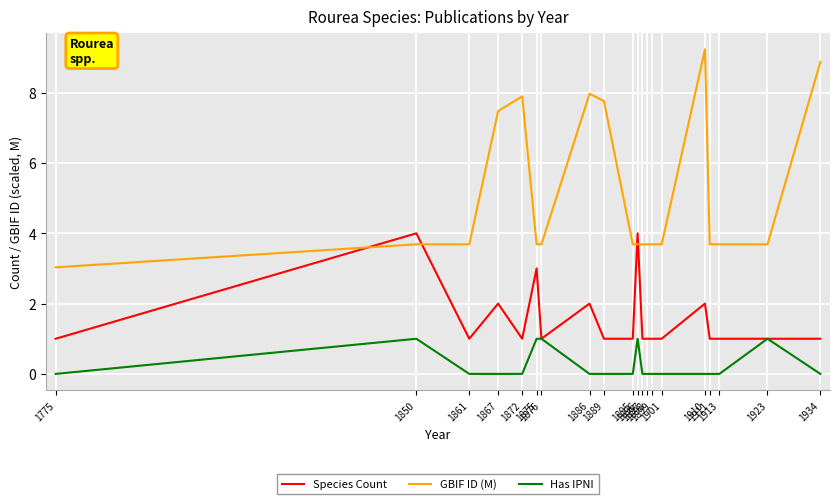

How many distinct data groups are displayed?

3